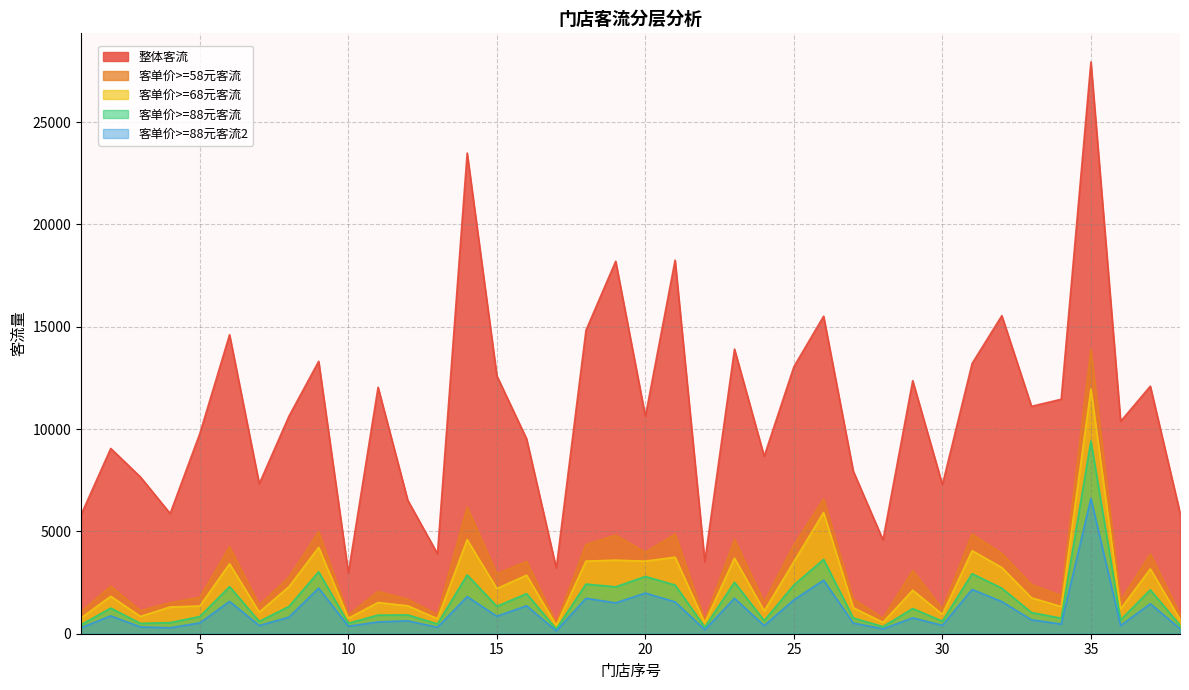

What is the average value of the 客单价>=88元客流2 series?

1114